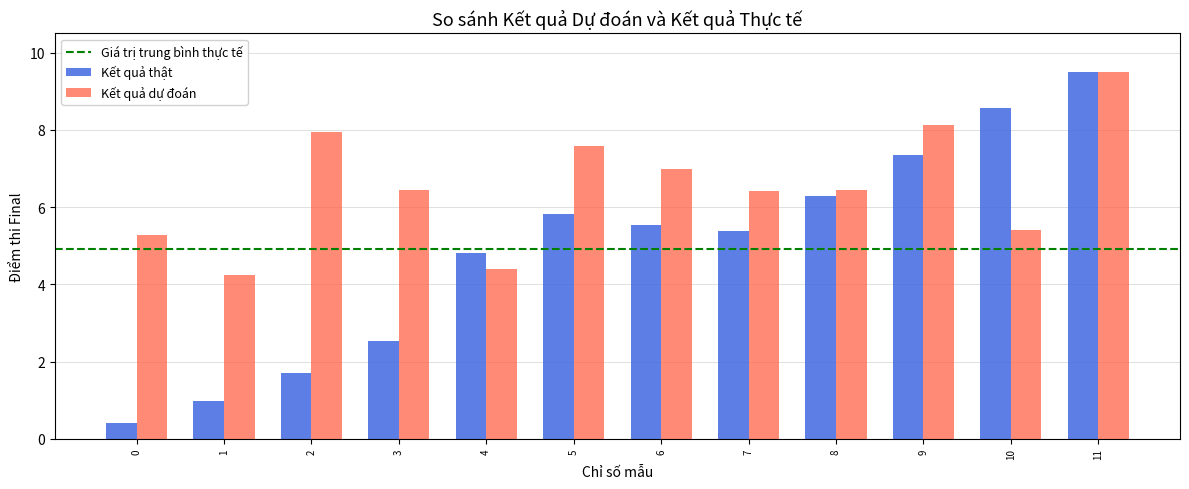

What is the total value across all series at 4?

9.2